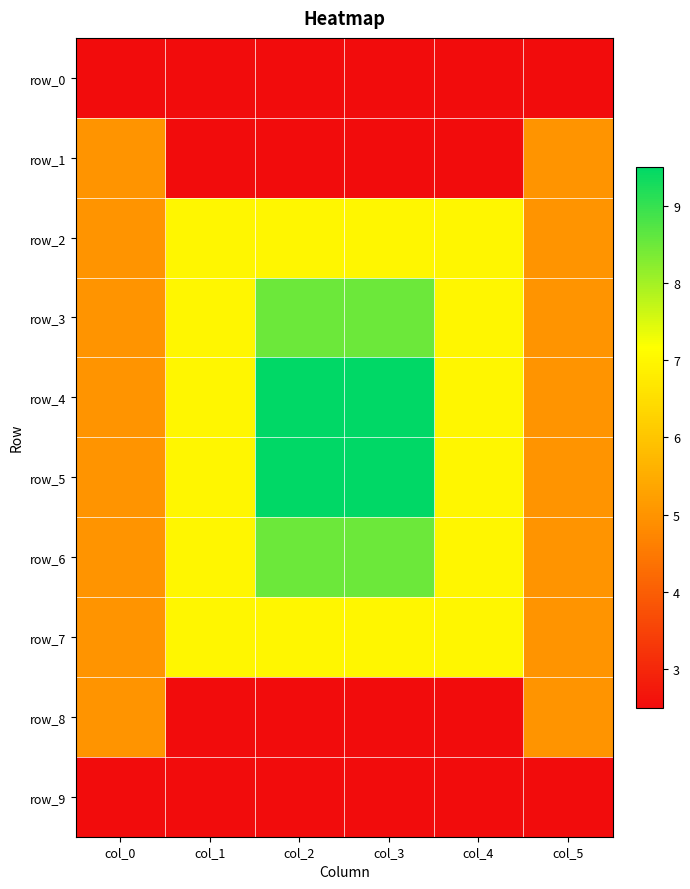

Which series has the largest range (max minus min)?

row_4